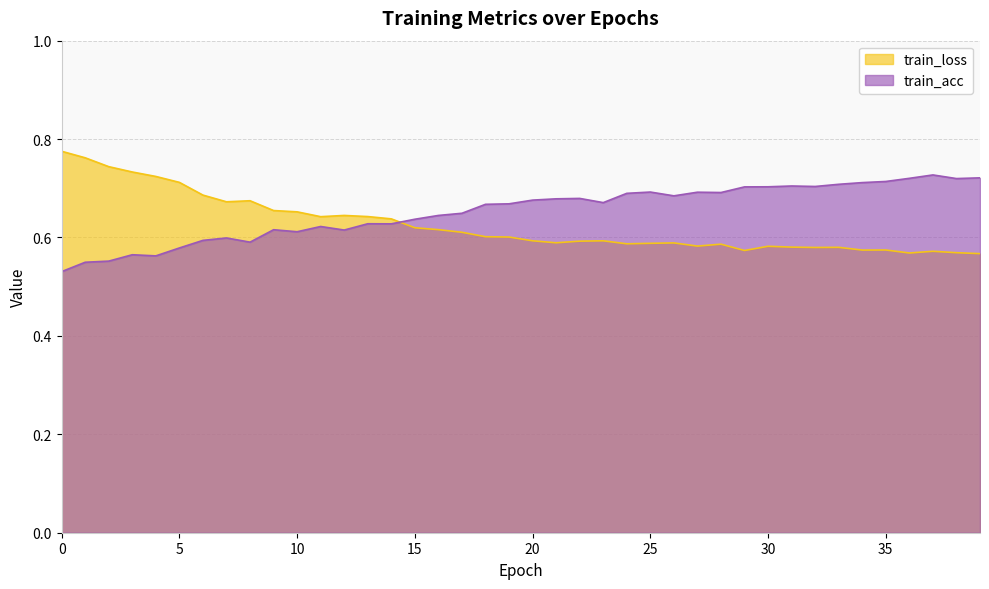

Is it true that train_acc equals 0.2 at 3?

False